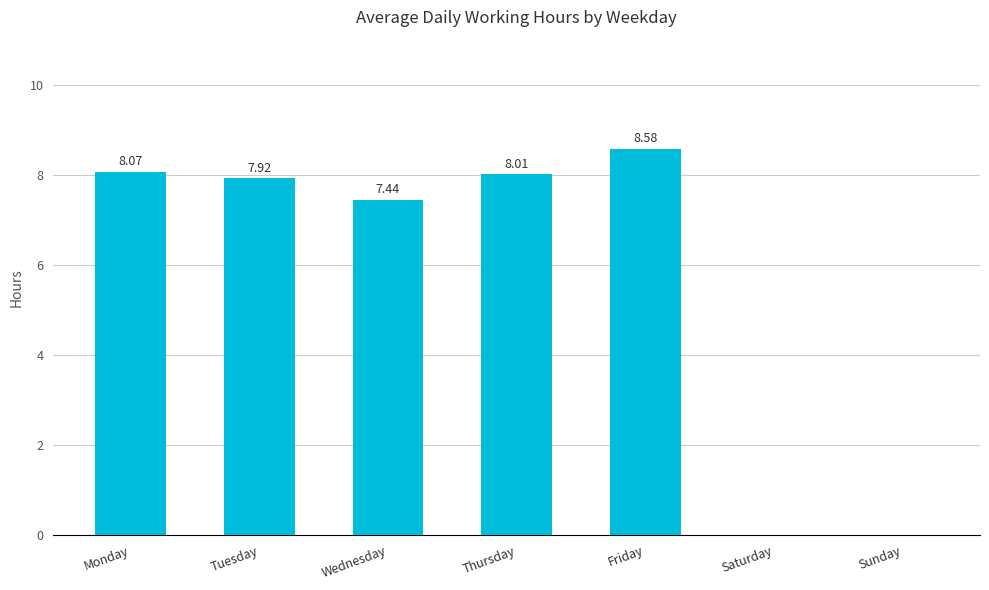

The chart shows a value of 0.0 at Saturday. True or false?

True